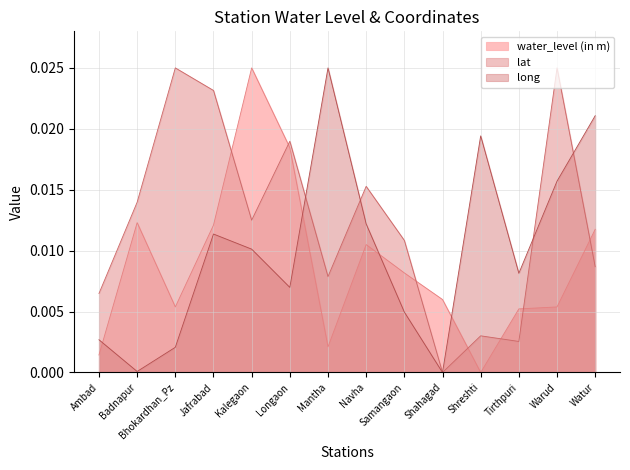

What are all the series names shown in the legend?

water_level (in m), lat, long